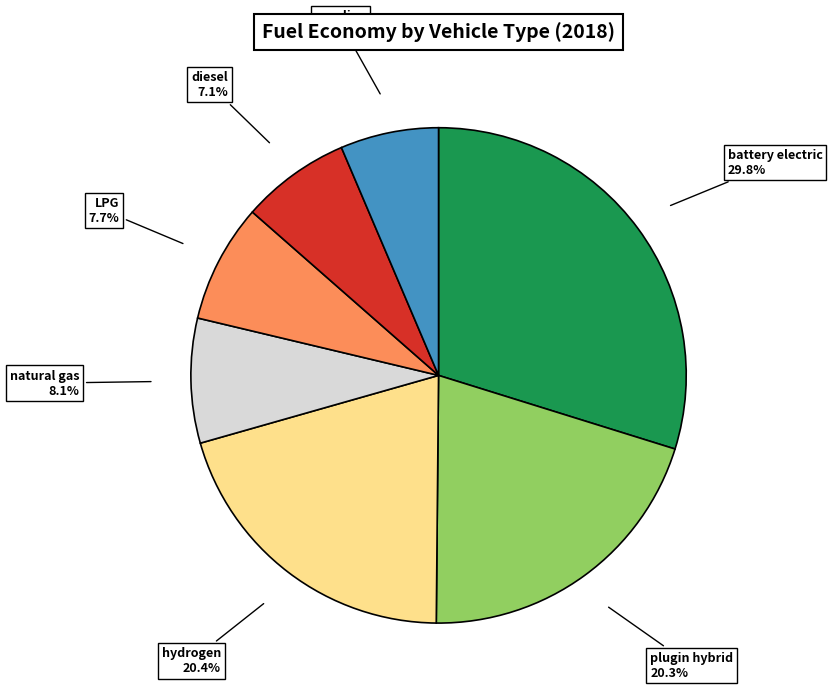

Is there any slice that represents more than half of the pie?

No